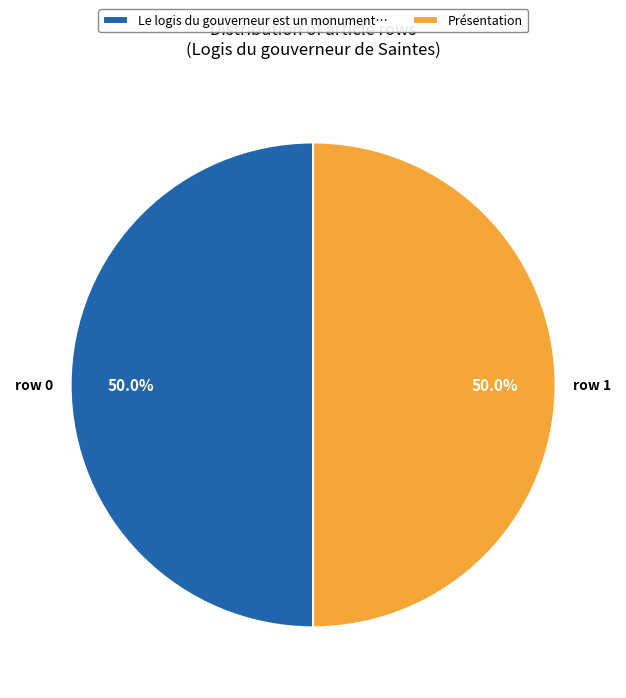

How many slices are in this pie chart?

2